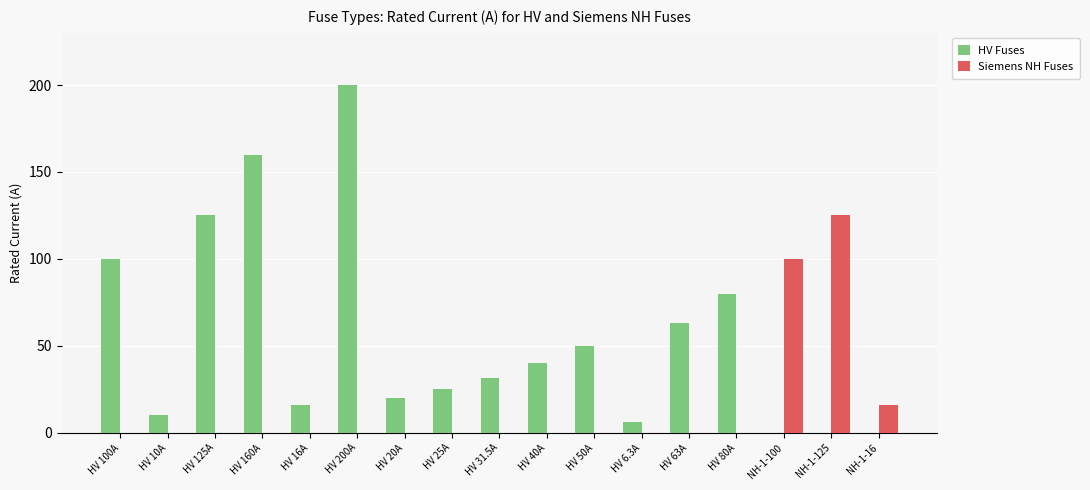

Reading right to left, transcribe all the data shown in this chart.

HV Fuses: NH-1-16=0.0	NH-1-125=0.0	NH-1-100=0.0	HV 80A=80.0	HV 63A=63.0	HV 6.3A=6.3	HV 50A=50.0	HV 40A=40.0	HV 31.5A=31.5	HV 25A=25.0	HV 20A=20.0	HV 200A=200.0	HV 16A=16.0	HV 160A=160.0	HV 125A=125.0	HV 10A=10.0	HV 100A=100.0
Siemens NH Fuses: NH-1-16=16.0	NH-1-125=125.0	NH-1-100=100.0	HV 80A=0.0	HV 63A=0.0	HV 6.3A=0.0	HV 50A=0.0	HV 40A=0.0	HV 31.5A=0.0	HV 25A=0.0	HV 20A=0.0	HV 200A=0.0	HV 16A=0.0	HV 160A=0.0	HV 125A=0.0	HV 10A=0.0	HV 100A=0.0